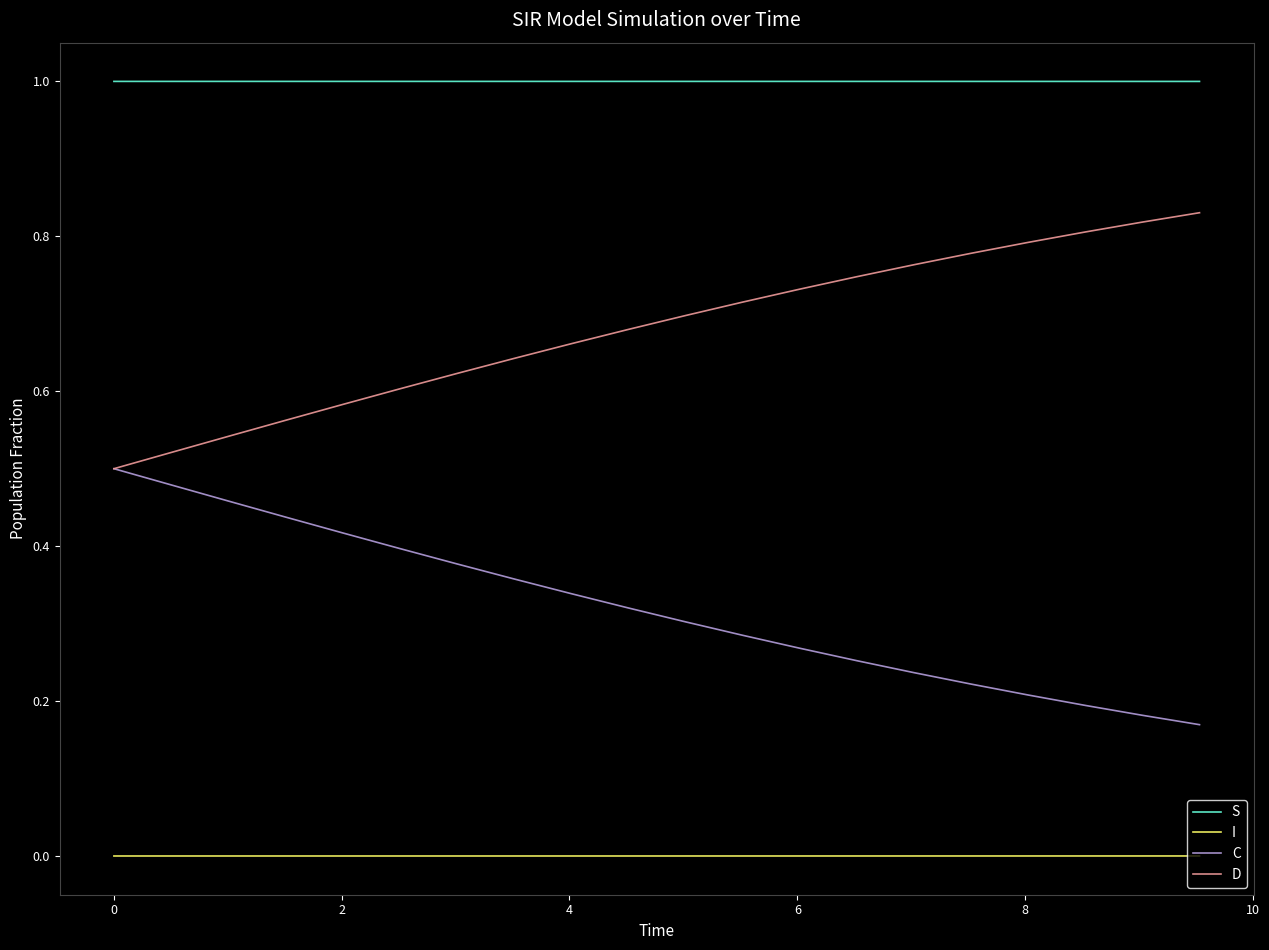

List the series in order of their overall mean, lowest first.

I, C, D, S